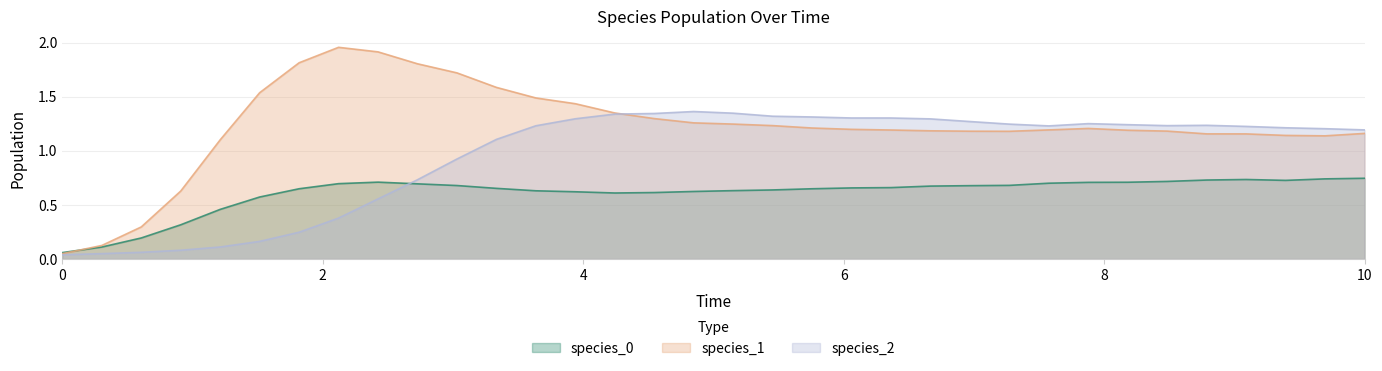

Where does the species_2 series first go above 1?

3.3333333333333335